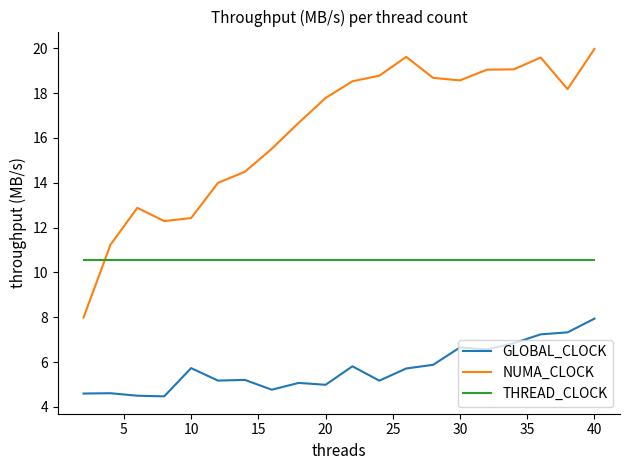

Does the chart have visible grid lines?

No